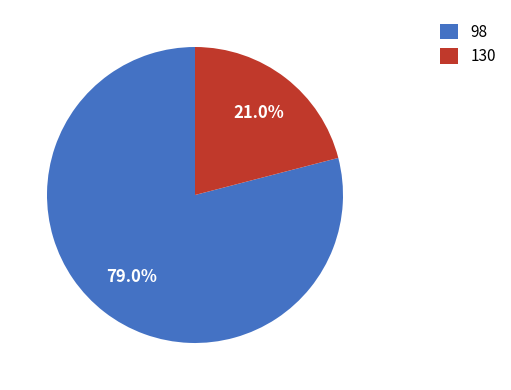

Which has a higher value, 98 or 130?

98